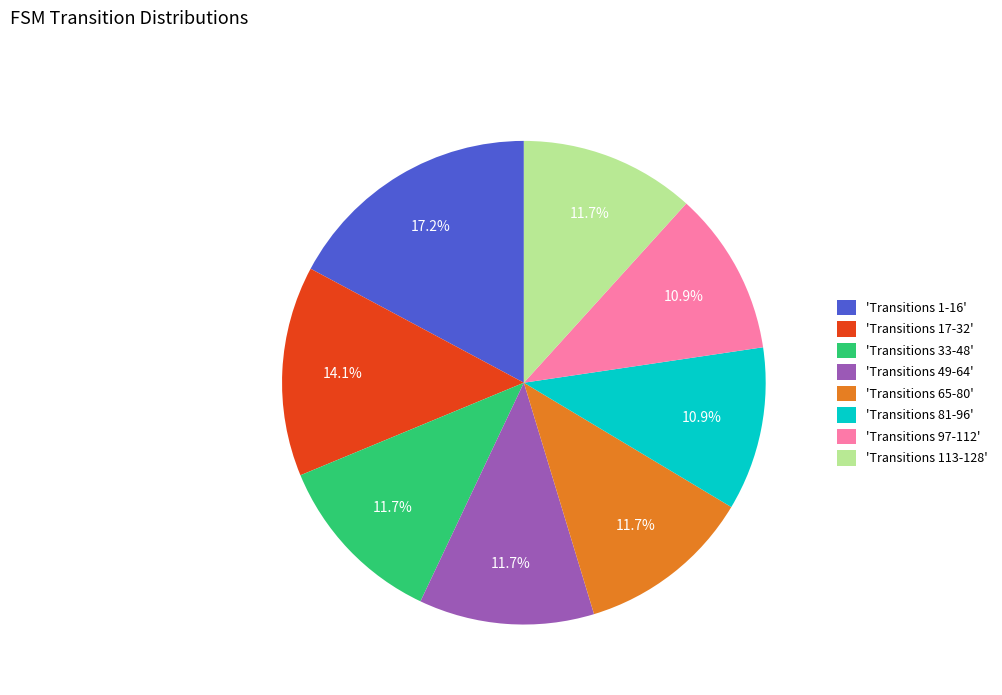

To the nearest percent, what is the average slice percentage?

12%